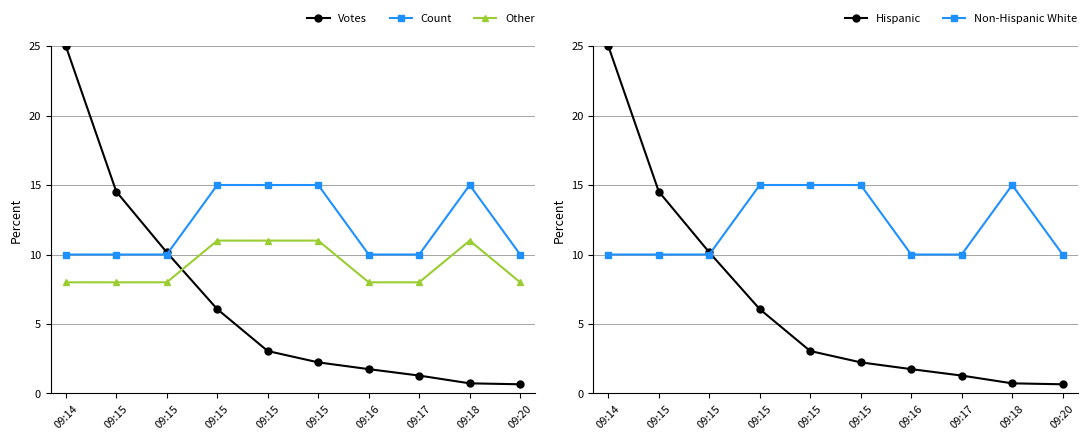

Which series has the largest range (max minus min)?

Votes